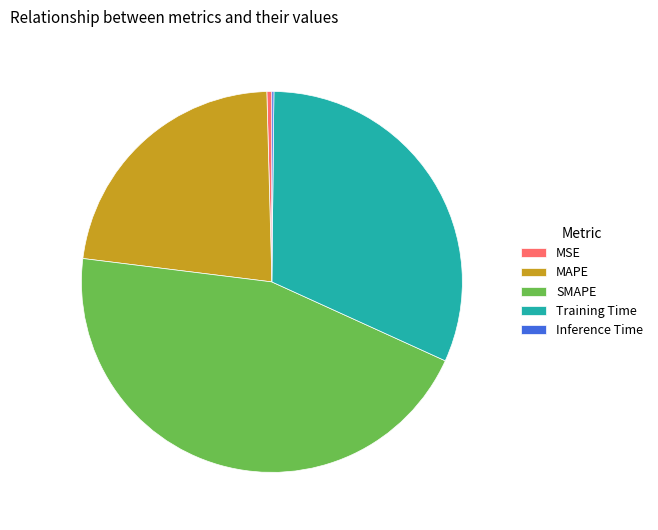

Does MAPE account for over 50% of the chart?

No